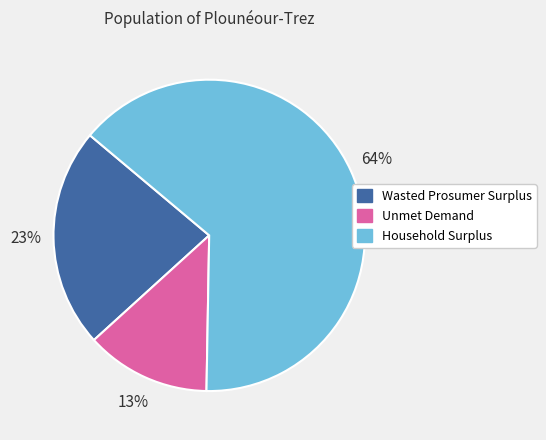

Count the number of slices in the pie.

3